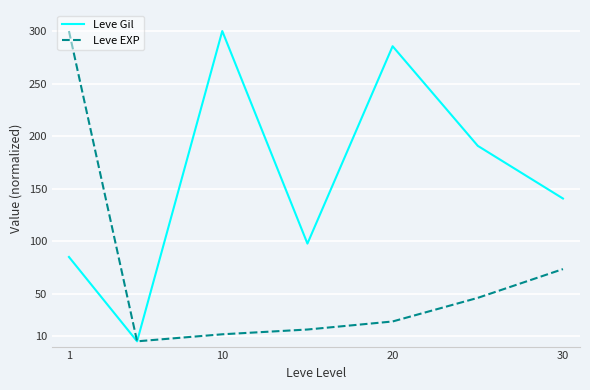

Which series has the largest total across all categories?

Leve Gil